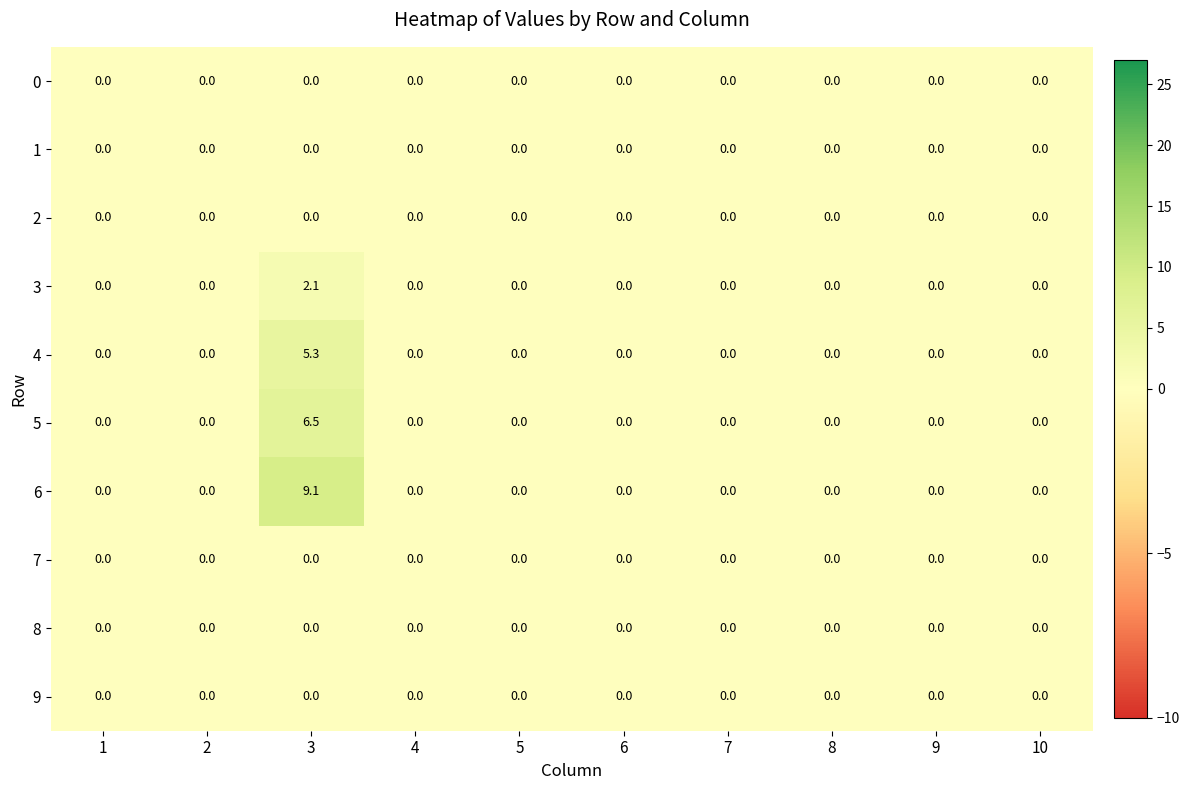

What is the difference between the maximum and minimum values in the 5 series?

6.5